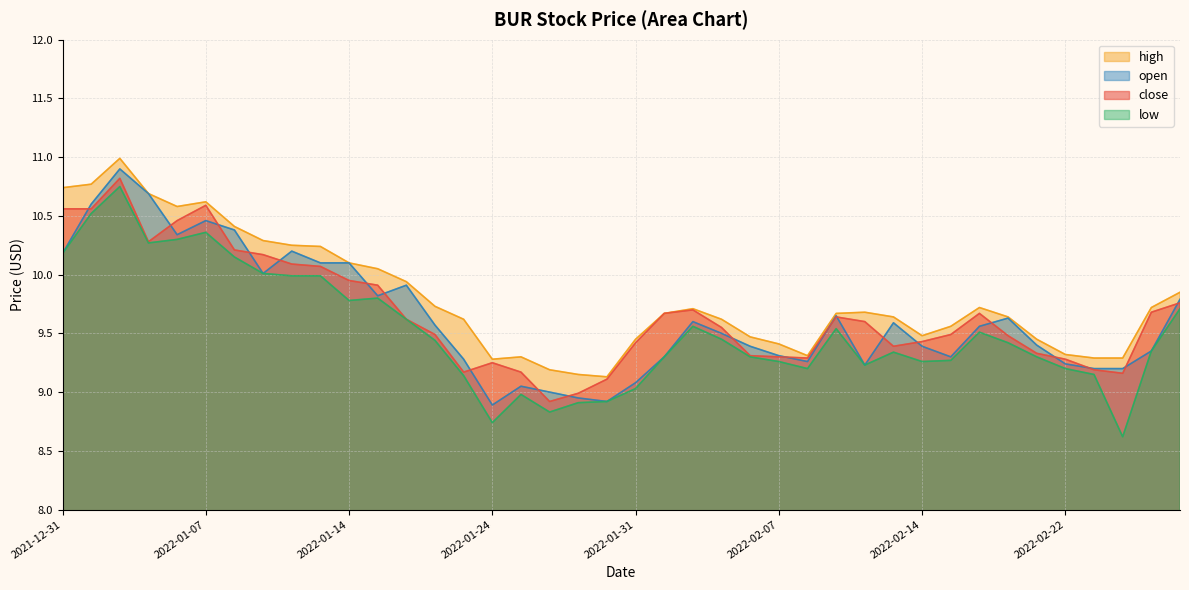

Reading right to left, what are all the values shown in this chart?

close: 9.8	9.7	9.2	9.2	9.3	9.3	9.5	9.7	9.5	9.4	9.4	9.6	9.6	9.3	9.3	9.3	9.6	9.7	9.7	9.4	9.1	9.0	8.9	9.2	9.2	9.2	9.5	9.6	9.9	9.9	10.1	10.1	10.2	10.2	10.6	10.5	10.3	10.8	10.6	10.6
high: 9.8	9.7	9.3	9.3	9.3	9.4	9.6	9.7	9.6	9.5	9.6	9.7	9.7	9.3	9.4	9.5	9.6	9.7	9.7	9.4	9.1	9.2	9.2	9.3	9.3	9.6	9.7	9.9	10.1	10.1	10.2	10.2	10.3	10.4	10.6	10.6	10.7	11.0	10.8	10.7
low: 9.7	9.3	8.6	9.2	9.2	9.3	9.4	9.5	9.3	9.3	9.3	9.2	9.5	9.2	9.3	9.3	9.4	9.6	9.3	9.0	8.9	8.9	8.8	9.0	8.7	9.1	9.4	9.6	9.8	9.8	10.0	10.0	10.0	10.2	10.4	10.3	10.3	10.8	10.5	10.2
open: 9.8	9.3	9.2	9.2	9.2	9.4	9.6	9.6	9.3	9.4	9.6	9.2	9.7	9.3	9.3	9.4	9.5	9.6	9.3	9.1	8.9	8.9	9.0	9.1	8.9	9.3	9.6	9.9	9.8	10.1	10.1	10.2	10.0	10.4	10.5	10.3	10.7	10.9	10.6	10.2